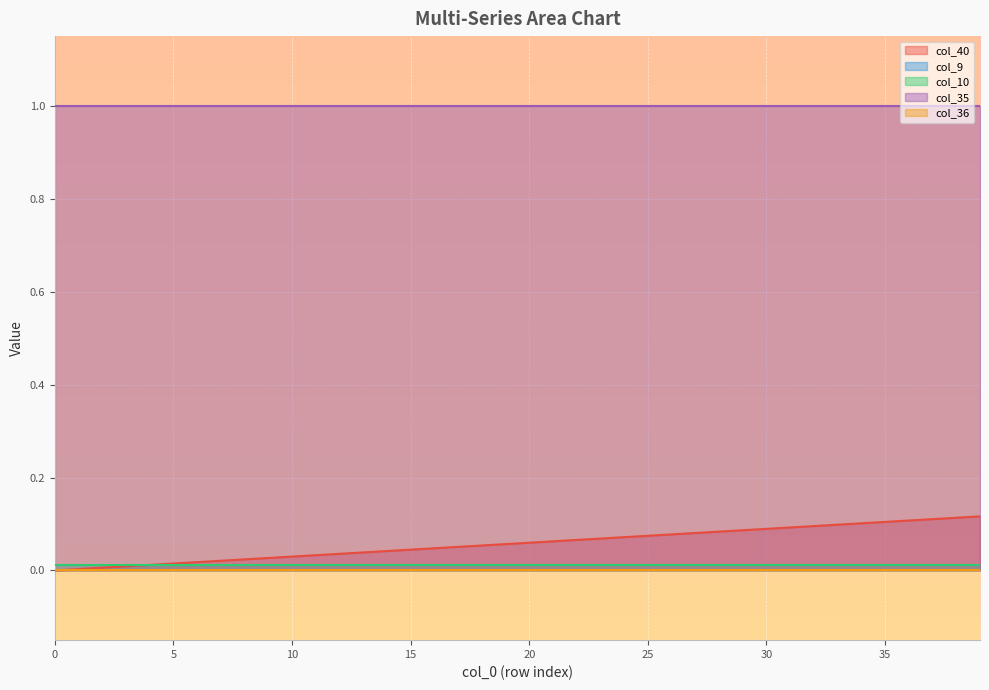

Reading right to left, transcribe all the data shown in this chart.

col_40: 39=0.1	38=0.1	37=0.1	36=0.1	35=0.1	34=0.1	33=0.1	32=0.1	31=0.1	30=0.1	29=0.1	28=0.1	27=0.1	26=0.1	25=0.1	24=0.1	23=0.1	22=0.1	21=0.1	20=0.1	19=0.1	18=0.1	17=0.1	16=0.0	15=0.0	14=0.0	13=0.0	12=0.0	11=0.0	10=0.0	9=0.0	8=0.0	7=0.0	6=0.0	5=0.0	4=0.0	3=0.0	2=0.0	1=0.0	0=0.0
col_9: 39=0.0	38=0.0	37=0.0	36=0.0	35=0.0	34=0.0	33=0.0	32=0.0	31=0.0	30=0.0	29=0.0	28=0.0	27=0.0	26=0.0	25=0.0	24=0.0	23=0.0	22=0.0	21=0.0	20=0.0	19=0.0	18=0.0	17=0.0	16=0.0	15=0.0	14=0.0	13=0.0	12=0.0	11=0.0	10=0.0	9=0.0	8=0.0	7=0.0	6=0.0	5=0.0	4=0.0	3=0.0	2=0.0	1=0.0	0=0.0
col_10: 39=0.0	38=0.0	37=0.0	36=0.0	35=0.0	34=0.0	33=0.0	32=0.0	31=0.0	30=0.0	29=0.0	28=0.0	27=0.0	26=0.0	25=0.0	24=0.0	23=0.0	22=0.0	21=0.0	20=0.0	19=0.0	18=0.0	17=0.0	16=0.0	15=0.0	14=0.0	13=0.0	12=0.0	11=0.0	10=0.0	9=0.0	8=0.0	7=0.0	6=0.0	5=0.0	4=0.0	3=0.0	2=0.0	1=0.0	0=0.0
col_35: 39=1.0	38=1.0	37=1.0	36=1.0	35=1.0	34=1.0	33=1.0	32=1.0	31=1.0	30=1.0	29=1.0	28=1.0	27=1.0	26=1.0	25=1.0	24=1.0	23=1.0	22=1.0	21=1.0	20=1.0	19=1.0	18=1.0	17=1.0	16=1.0	15=1.0	14=1.0	13=1.0	12=1.0	11=1.0	10=1.0	9=1.0	8=1.0	7=1.0	6=1.0	5=1.0	4=1.0	3=1.0	2=1.0	1=1.0	0=1.0
col_36: 39=0.0	38=0.0	37=0.0	36=0.0	35=0.0	34=0.0	33=0.0	32=0.0	31=0.0	30=0.0	29=0.0	28=0.0	27=0.0	26=0.0	25=0.0	24=0.0	23=0.0	22=0.0	21=0.0	20=0.0	19=0.0	18=0.0	17=0.0	16=0.0	15=0.0	14=0.0	13=0.0	12=0.0	11=0.0	10=0.0	9=0.0	8=0.0	7=0.0	6=0.0	5=0.0	4=0.0	3=0.0	2=0.0	1=0.0	0=0.0